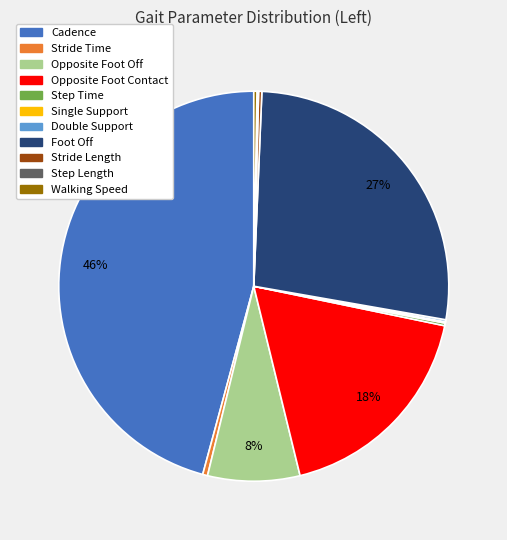

Is there any slice that represents more than half of the pie?

No